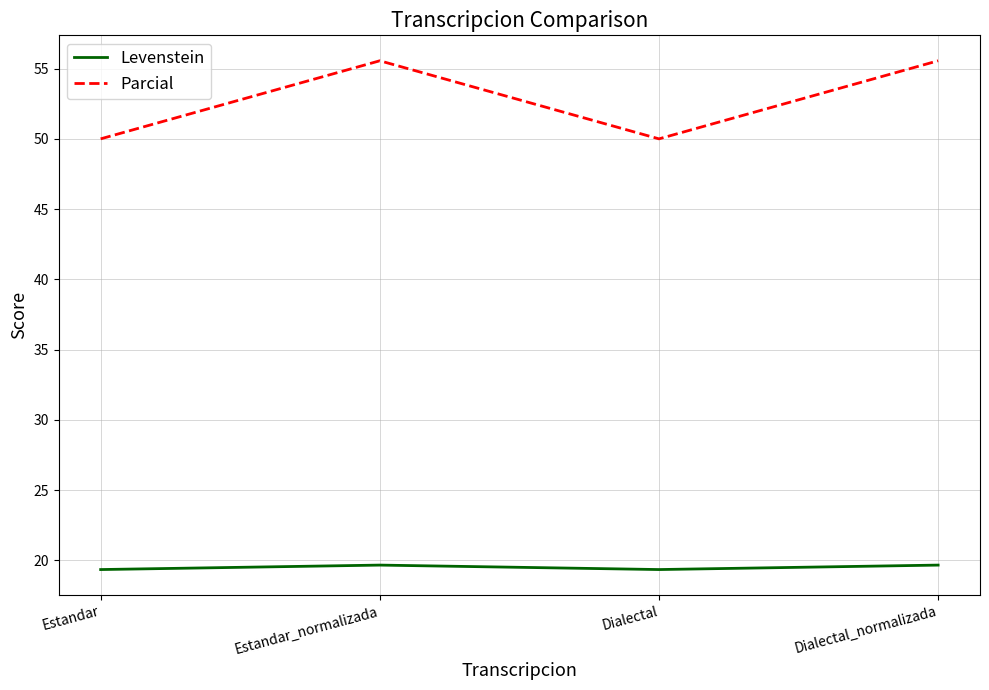

Read the Levenstein value at Dialectal.

19.4